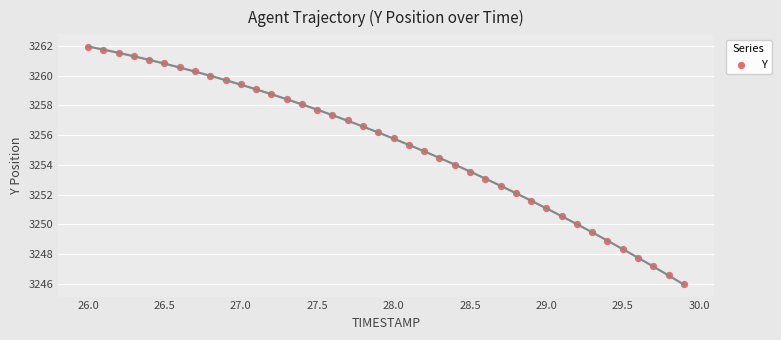

What is the range of X values (max minus min)?

3.9